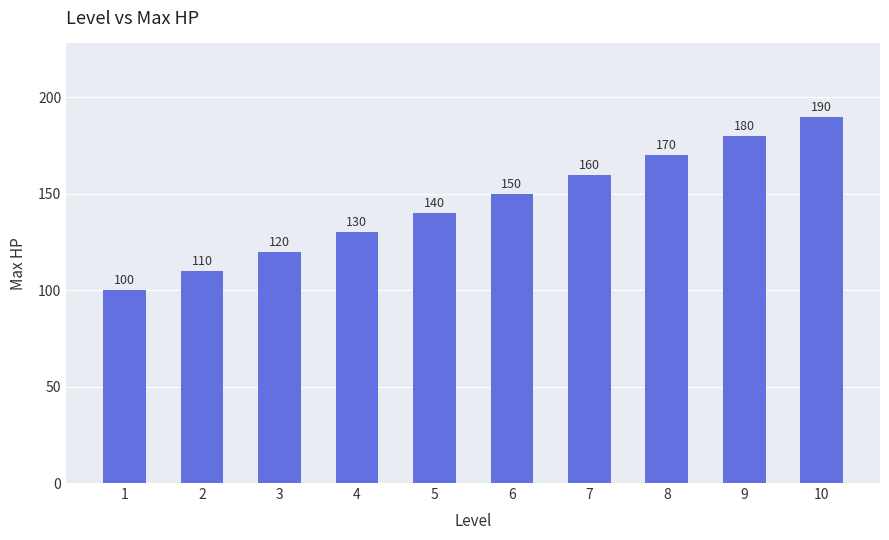

Reading right to left, list all the values displayed in this chart.

10=190	9=180	8=170	7=160	6=150	5=140	4=130	3=120	2=110	1=100